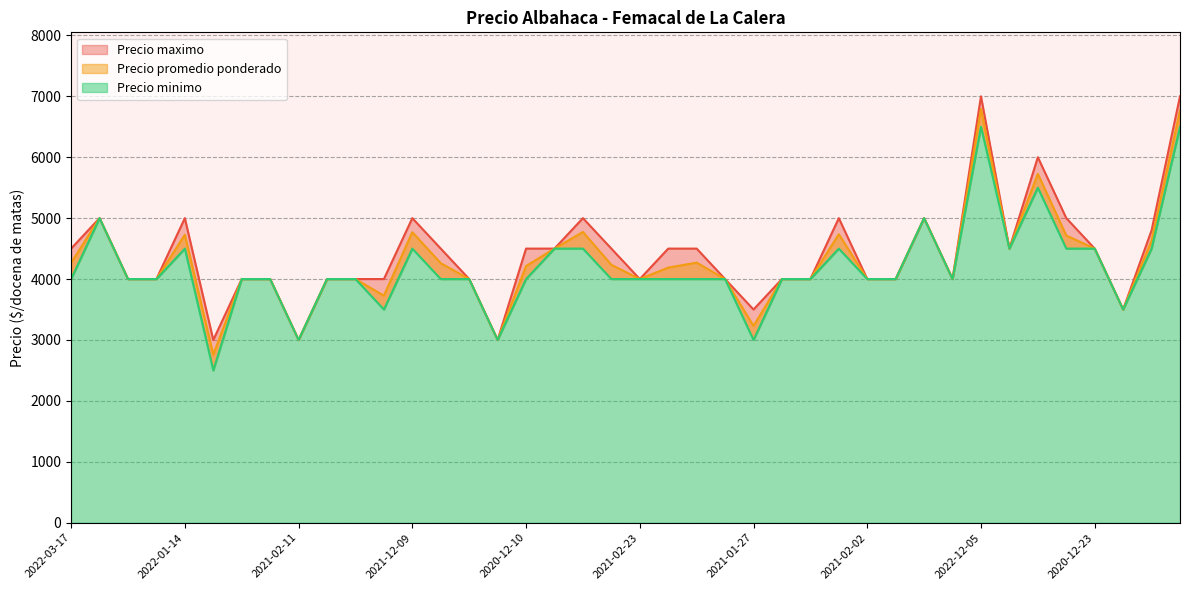

What is the sum of the Precio maximo values at 2021-01-29 and 2021-02-04?

7500